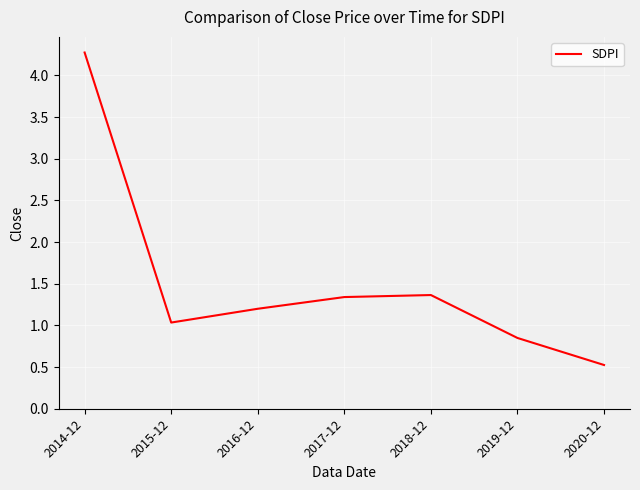

Count the number of data series in this chart.

1